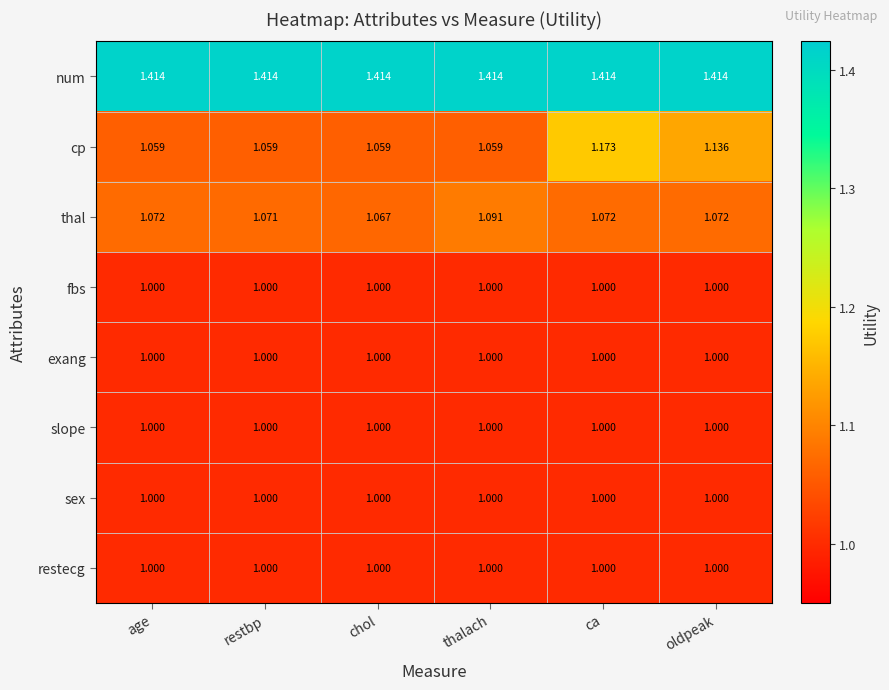

At how many categories does at least one series exceed 1?

6